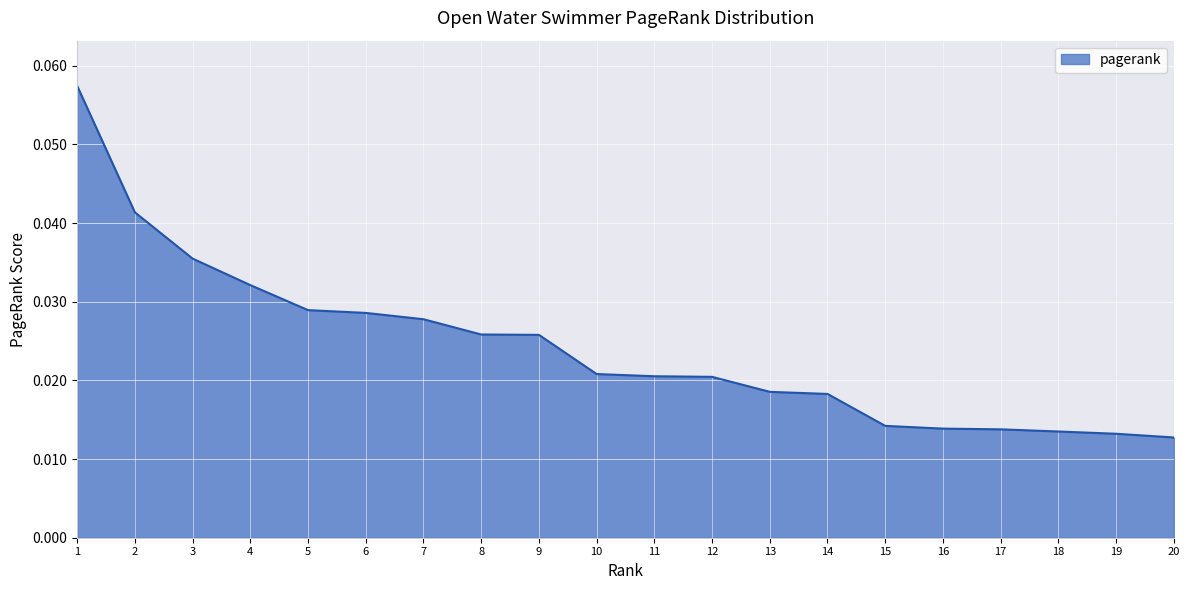

Count the values in the range 0 to 1.

20